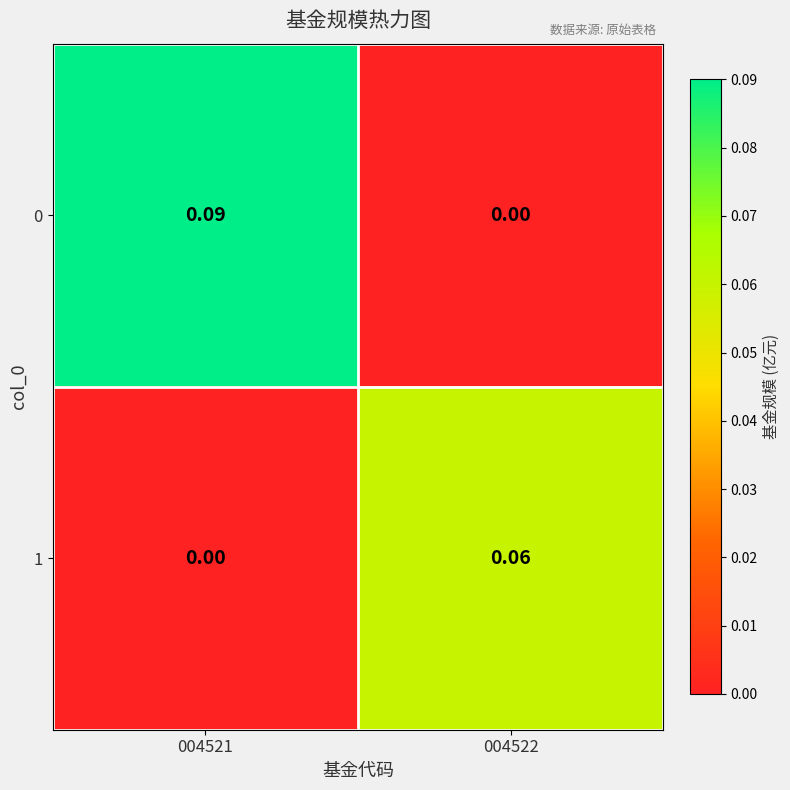

Which series has the largest total across all categories?

0